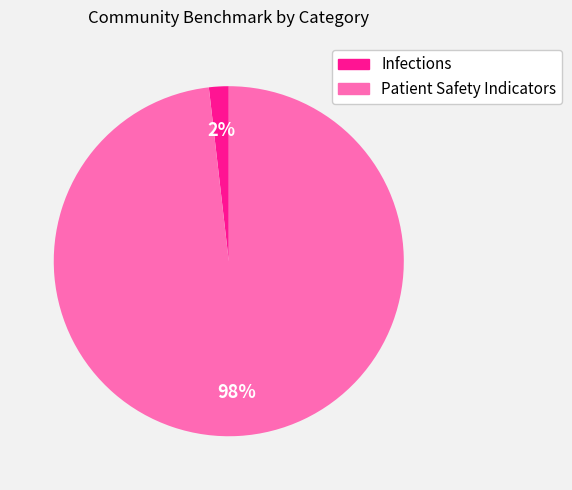

How many segments does this pie chart have?

2